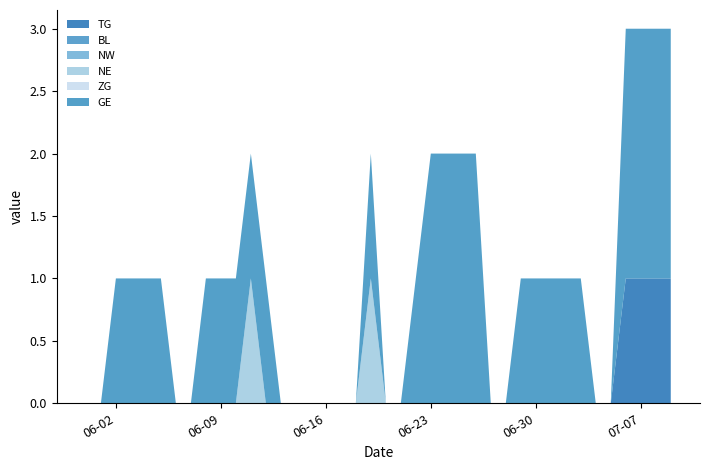

Reading left to right, list all the values displayed in this chart.

TG: 0	0	0	0	0	0	0	0	0	0	0	0	0	0	0	0	0	0	0	0	0	0	0	0	0	0	0	0	0	0	0	0	0	0	0	0	1	1	1	1
BL: 0	0	0	0	0	0	0	0	0	0	0	0	0	0	0	0	0	0	0	0	0	0	0	0	0	0	0	0	0	0	0	0	0	0	0	0	0	0	0	0
NW: 0	0	0	0	0	0	0	0	0	0	0	0	0	0	0	0	0	0	0	0	0	0	0	0	0	0	0	0	0	0	0	0	0	0	0	0	0	0	0	0
NE: 0	0	0	0	0	0	0	0	0	0	0	1	0	0	0	0	0	0	0	1	0	0	0	0	0	0	0	0	0	0	0	0	0	0	0	0	0	0	0	0
ZG: 0	0	0	0	0	0	0	0	0	0	0	0	0	0	0	0	0	0	0	0	0	0	0	0	0	0	0	0	0	0	0	0	0	0	0	0	0	0	0	0
GE: 0	0	1	1	1	1	0	0	1	1	1	1	1	0	0	0	0	0	0	1	0	0	1	2	2	2	2	0	0	1	1	1	1	1	0	0	2	2	2	2